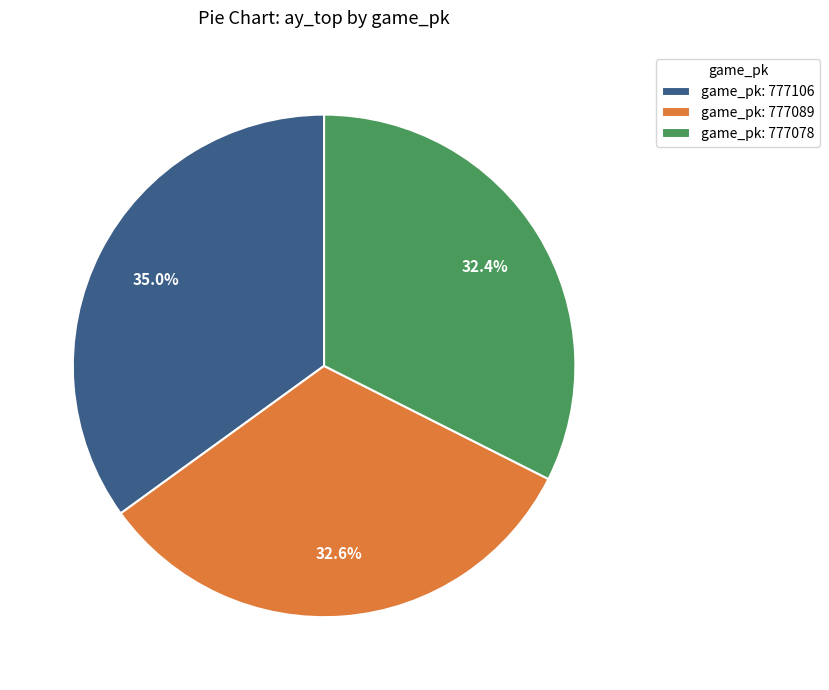

Approximately how many times larger is the value at game_pk: 777078 compared to game_pk: 777089?

1.0